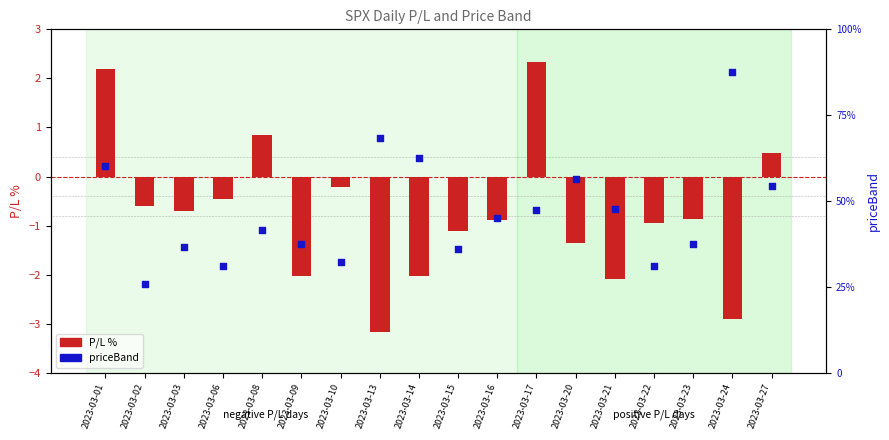

Which series has the largest total across all categories?

priceBand